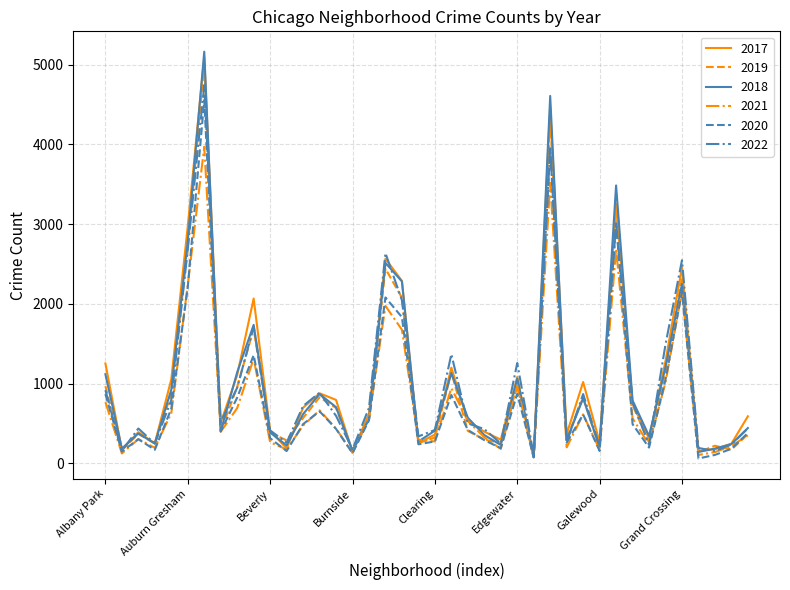

At how many categories does at least one series exceed 3764?

2